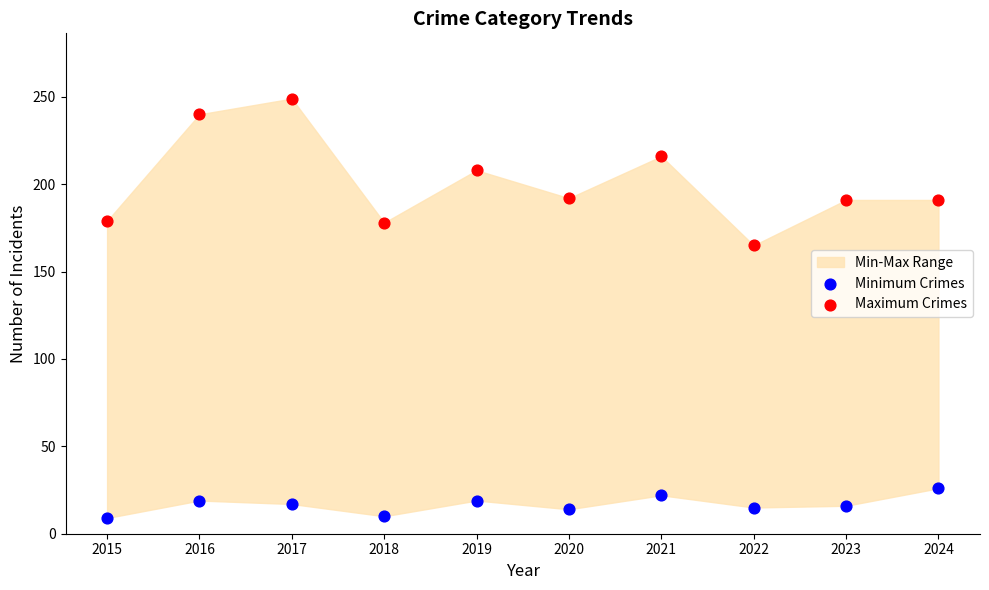

Which series has the widest spread of Y values?

Maximum Crimes